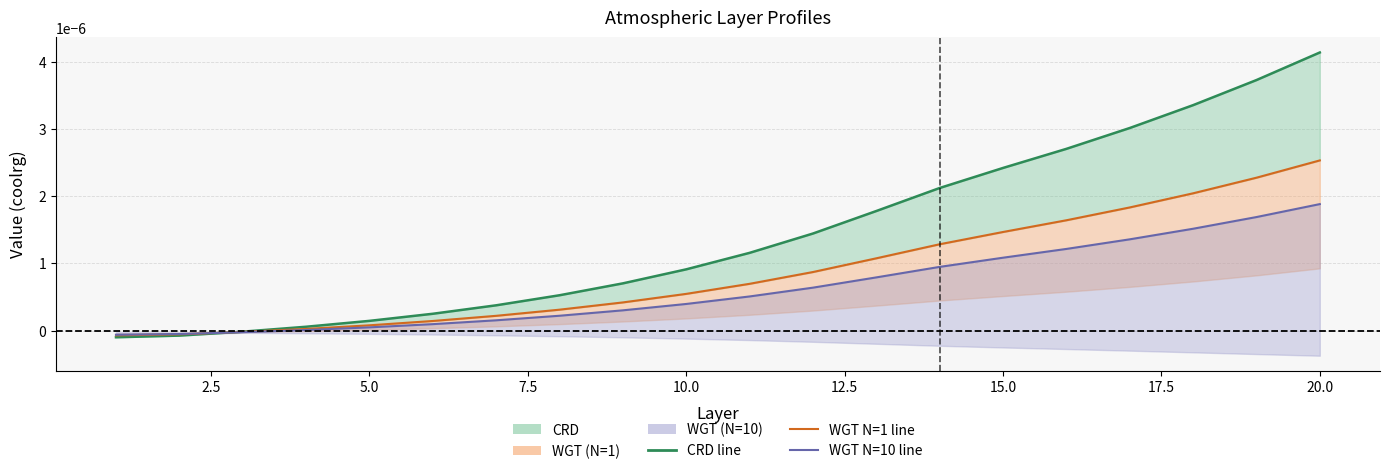

True or false: CRD line has a value of 0.0 at 15.0.

True